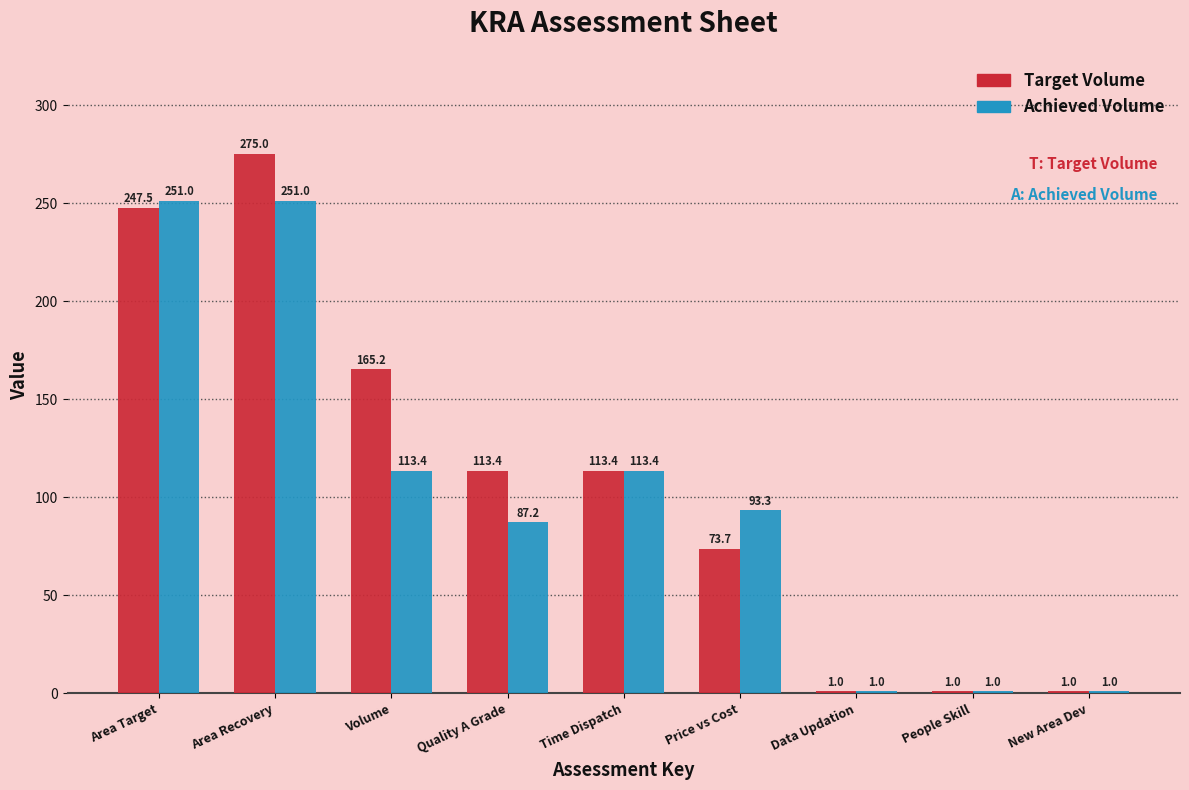

Reading left to right, what are all the values shown in this chart?

Target Volume: 247.5	275.0	165.2	113.4	113.4	73.7	1.0	1.0	1.0
Achieved Volume: 251.0	251.0	113.4	87.2	113.4	93.3	1.0	1.0	1.0